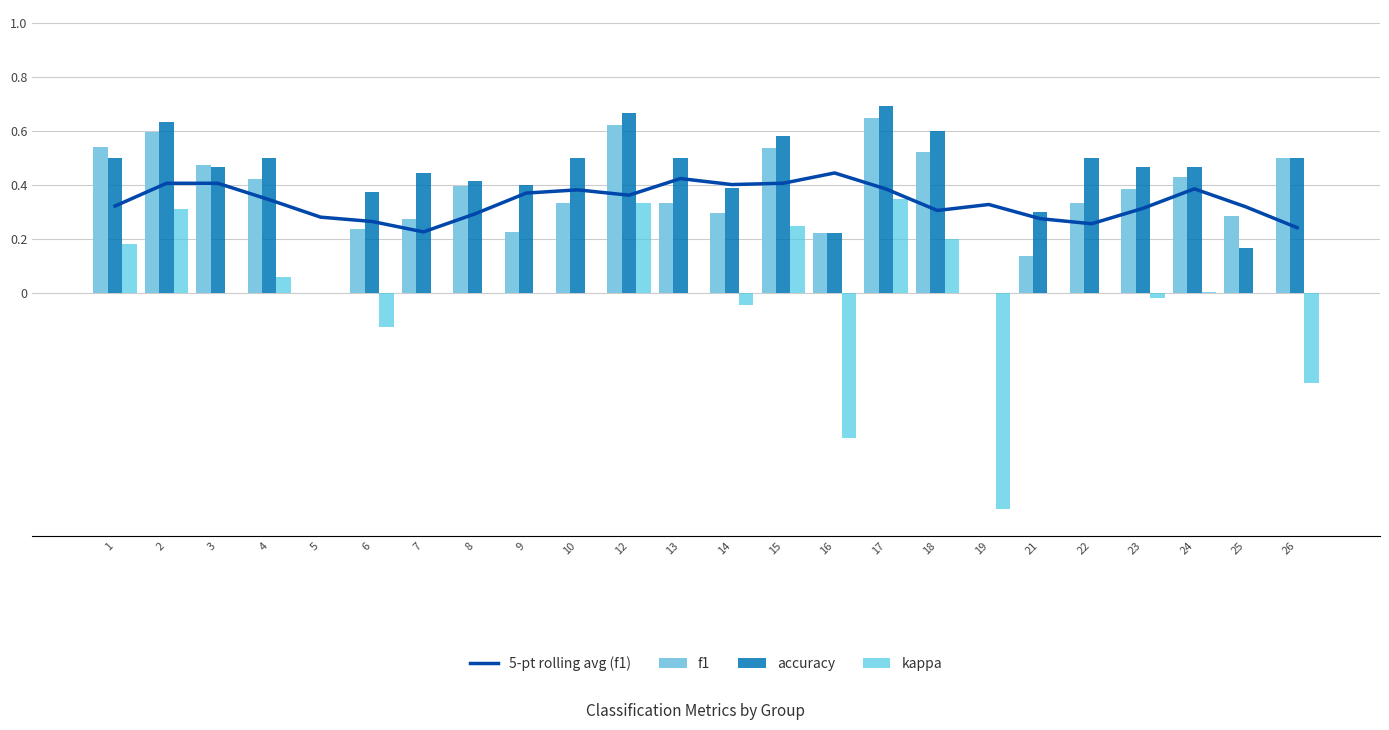

Reading left to right, transcribe all the data shown in this chart.

5-pt rolling avg (f1): 1=0.3	2=0.4	3=0.4	4=0.3	5=0.3	6=0.3	7=0.2	8=0.3	9=0.4	10=0.4	12=0.4	13=0.4	14=0.4	15=0.4	16=0.4	17=0.4	18=0.3	19=0.3	21=0.3	22=0.3	23=0.3	24=0.4	25=0.3	26=0.2
f1: 1=0.5	2=0.6	3=0.5	4=0.4	5=0.0	6=0.2	7=0.3	8=0.4	9=0.2	10=0.3	12=0.6	13=0.3	14=0.3	15=0.5	16=0.2	17=0.6	18=0.5	19=0.0	21=0.1	22=0.3	23=0.4	24=0.4	25=0.3	26=0.5
accuracy: 1=0.5	2=0.6	3=0.5	4=0.5	5=0.0	6=0.4	7=0.4	8=0.4	9=0.4	10=0.5	12=0.7	13=0.5	14=0.4	15=0.6	16=0.2	17=0.7	18=0.6	19=0.0	21=0.3	22=0.5	23=0.5	24=0.5	25=0.2	26=0.5
kappa: 1=0.2	2=0.3	3=0.0	4=0.1	5=0.0	6=-0.1	7=0.0	8=0.0	9=0.0	10=0.0	12=0.3	13=0.0	14=-0.0	15=0.2	16=-0.5	17=0.3	18=0.2	19=-0.8	21=0.0	22=0.0	23=-0.0	24=0.0	25=0.0	26=-0.3